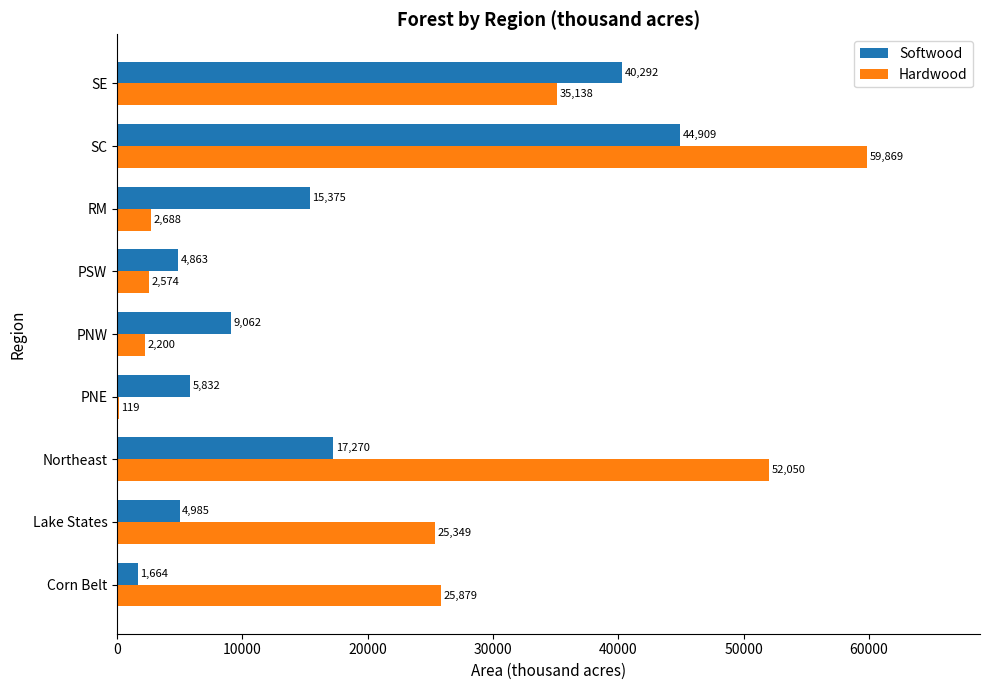

What is the average value of the Softwood series?

16028